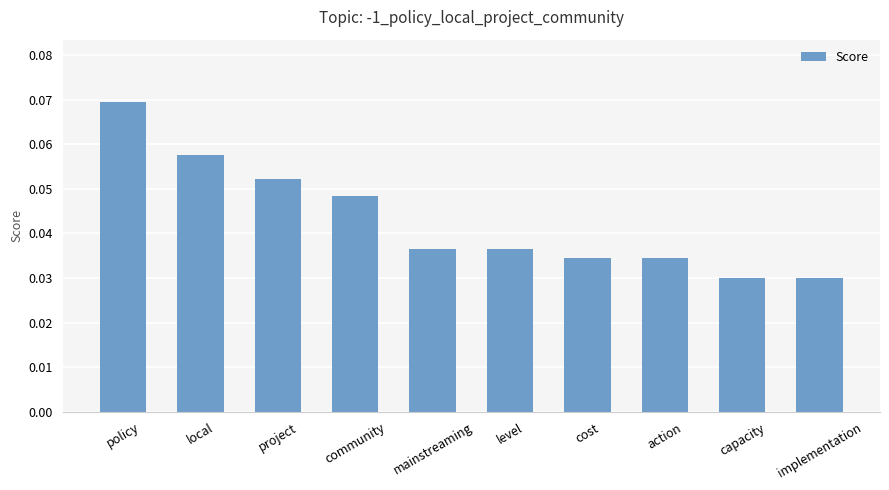

What is the label of the 7th bar from the right?

community